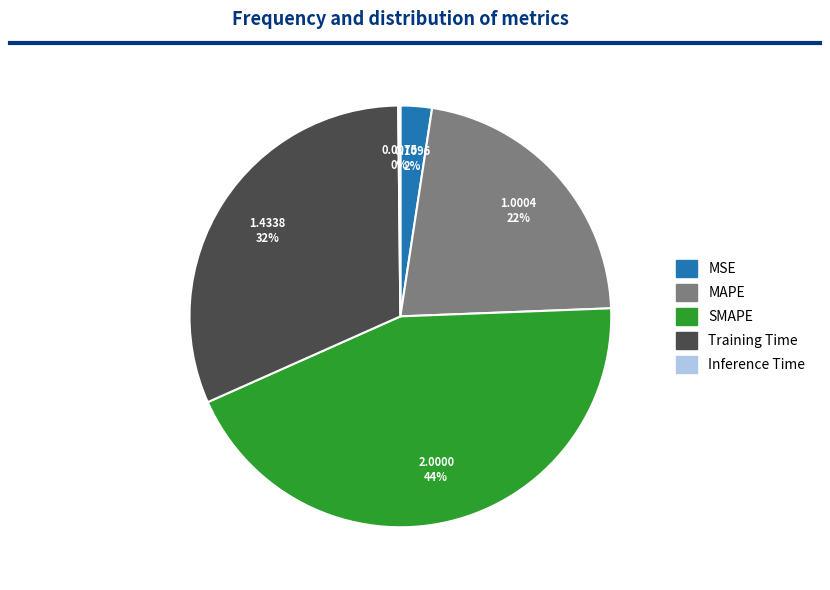

Which has a higher value, Training Time or MAPE?

Training Time